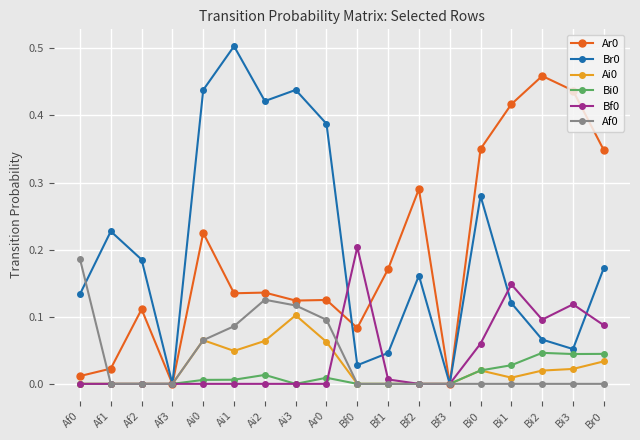

Is the value of Bf0 at Bf3 greater than the value of Br0 at Ai1?

No